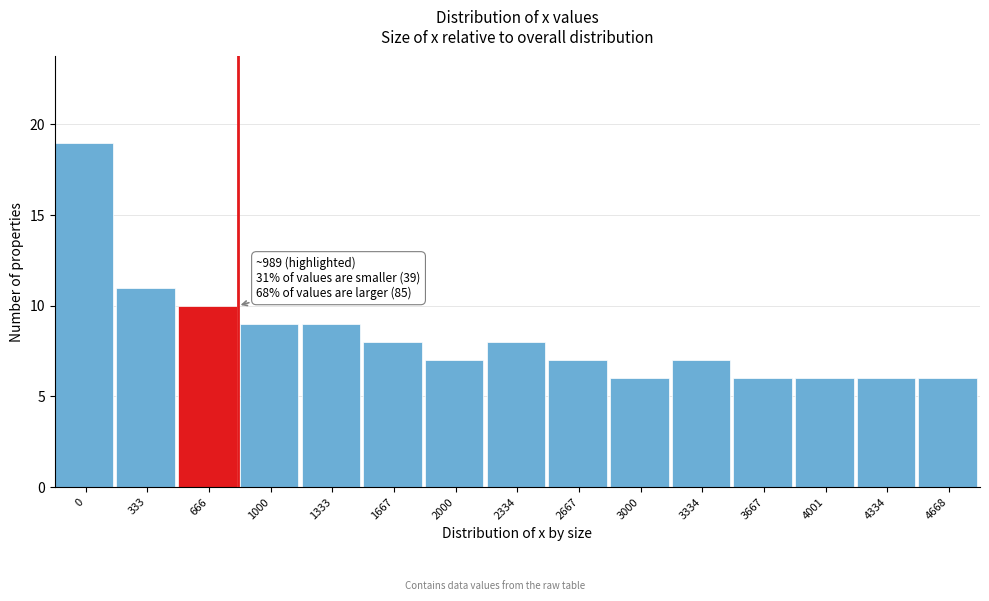

Reading left to right, what are all the values shown in this chart?

0=19	333=11	666=10	1000=9	1333=9	1667=8	2000=7	2334=8	2667=7	3000=6	3334=7	3667=6	4001=6	4334=6	4668=6